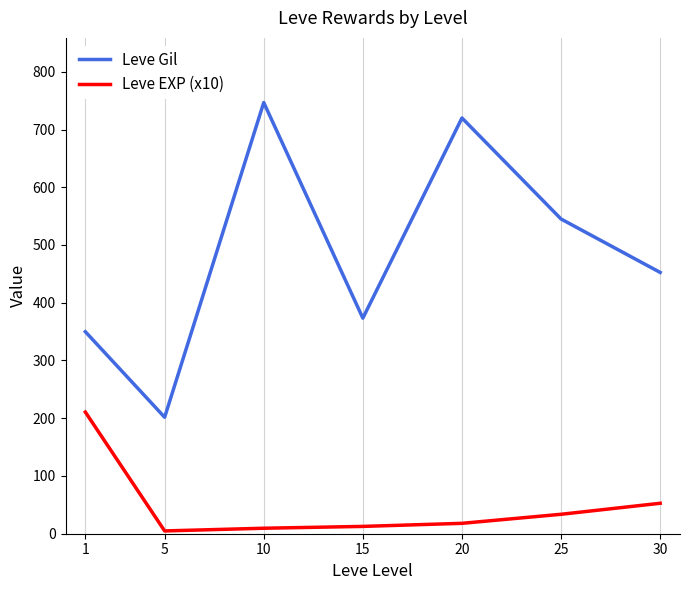

The Leve EXP (x10) series shows 210.7 at 1. True or false?

True